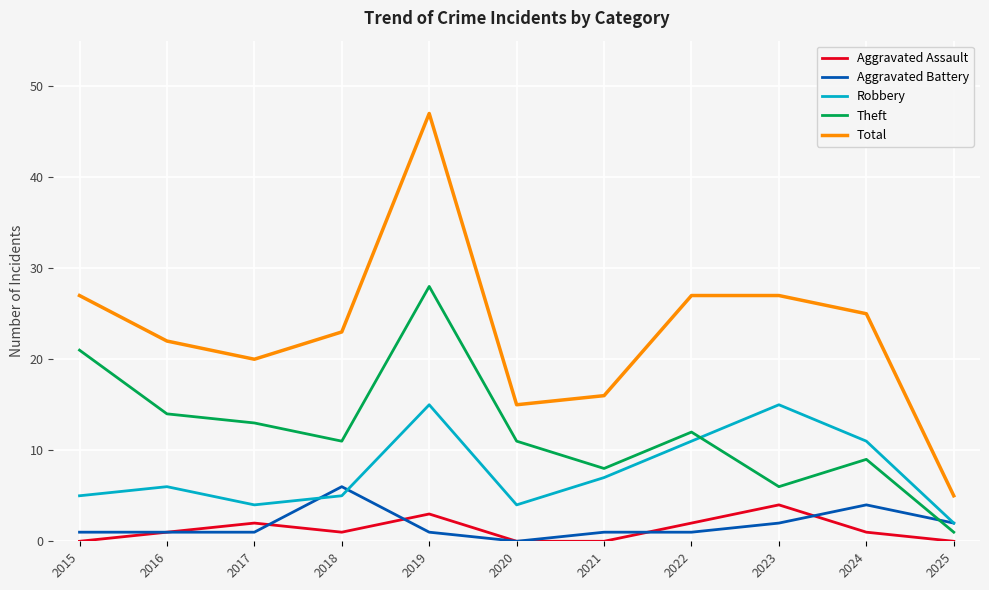

Reading left to right, what are all the values shown in this chart?

Aggravated Assault: 0	1	2	1	3	0	0	2	4	1	0
Aggravated Battery: 1	1	1	6	1	0	1	1	2	4	2
Robbery: 5	6	4	5	15	4	7	11	15	11	2
Theft: 21	14	13	11	28	11	8	12	6	9	1
Total: 27	22	20	23	47	15	16	27	27	25	5